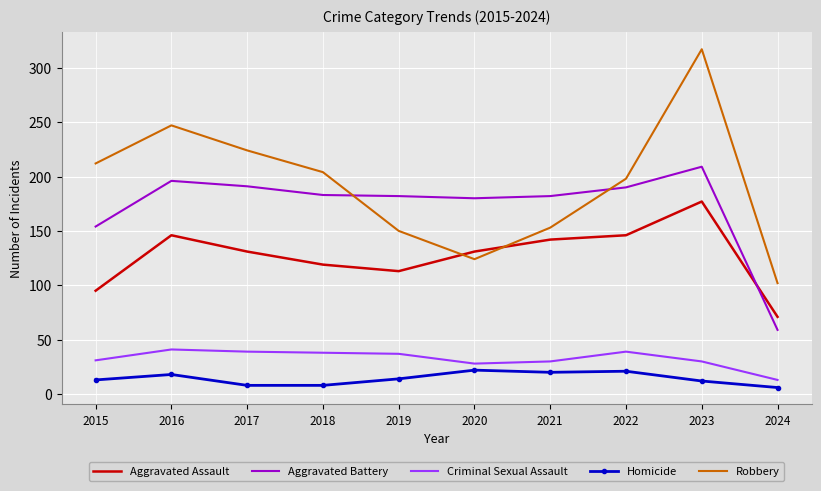

Rank the series by their maximum value, from highest to lowest.

Robbery, Aggravated Battery, Aggravated Assault, Criminal Sexual Assault, Homicide